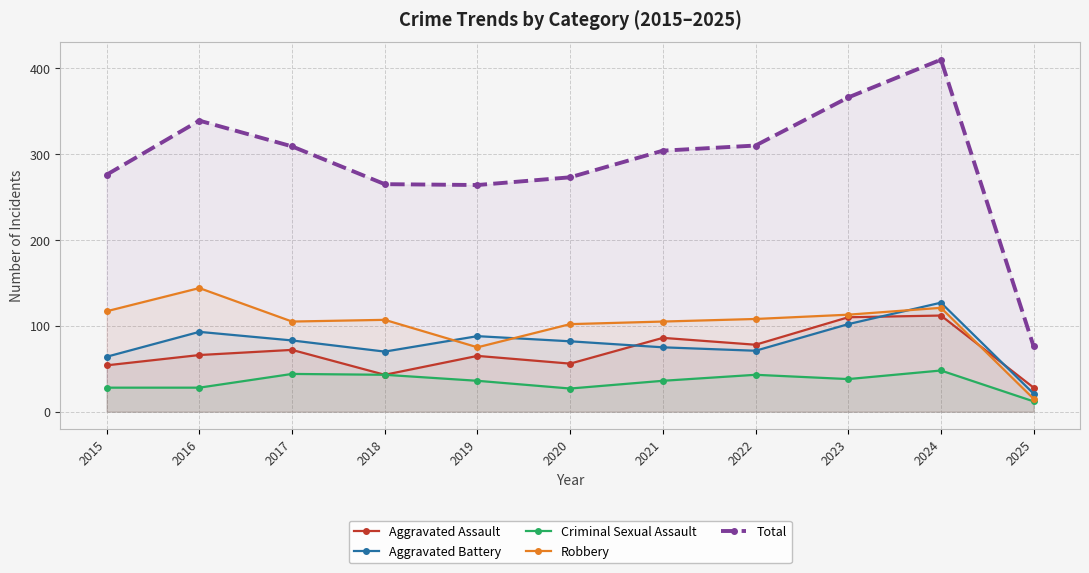

The Aggravated Battery series shows 101 at 2021. True or false?

False